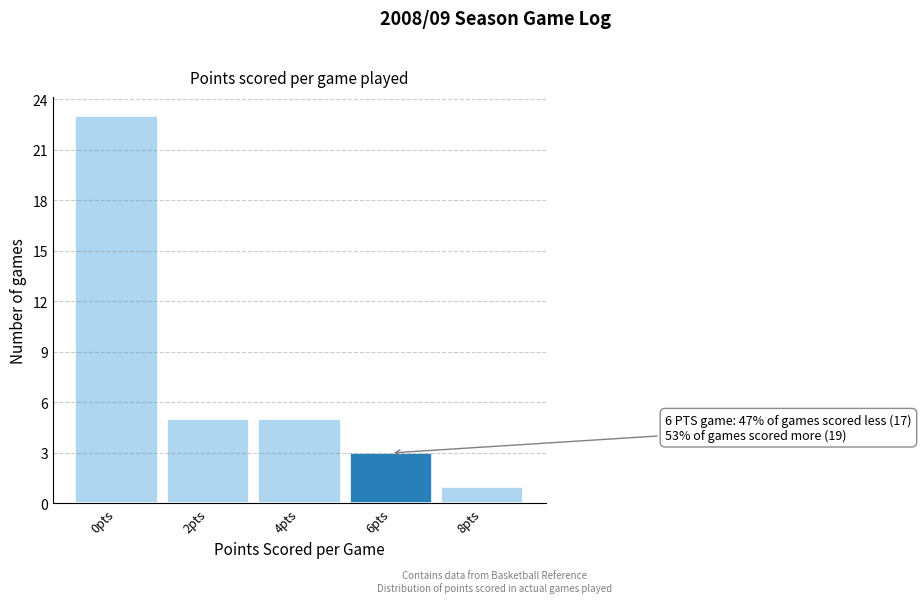

Reading right to left, what are all the values shown in this chart?

8pts=1	6pts=3	4pts=5	2pts=5	0pts=23